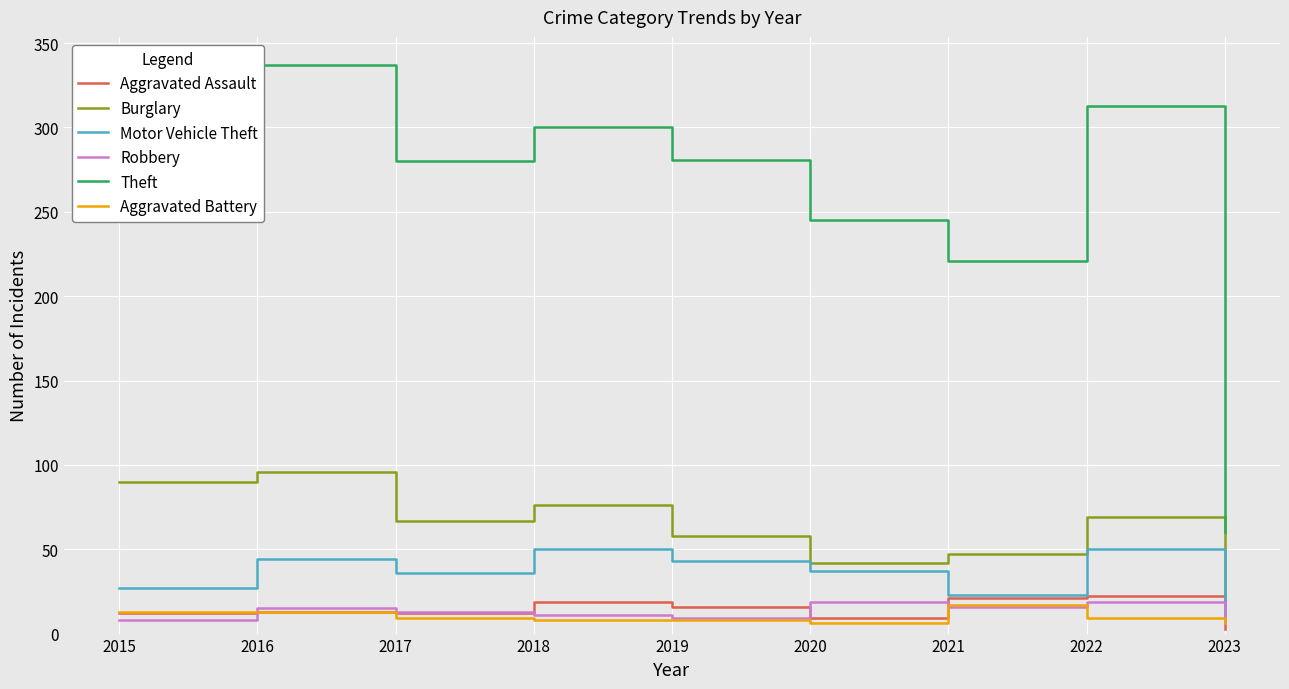

Is it true that Theft equals 300 at 2018?

True